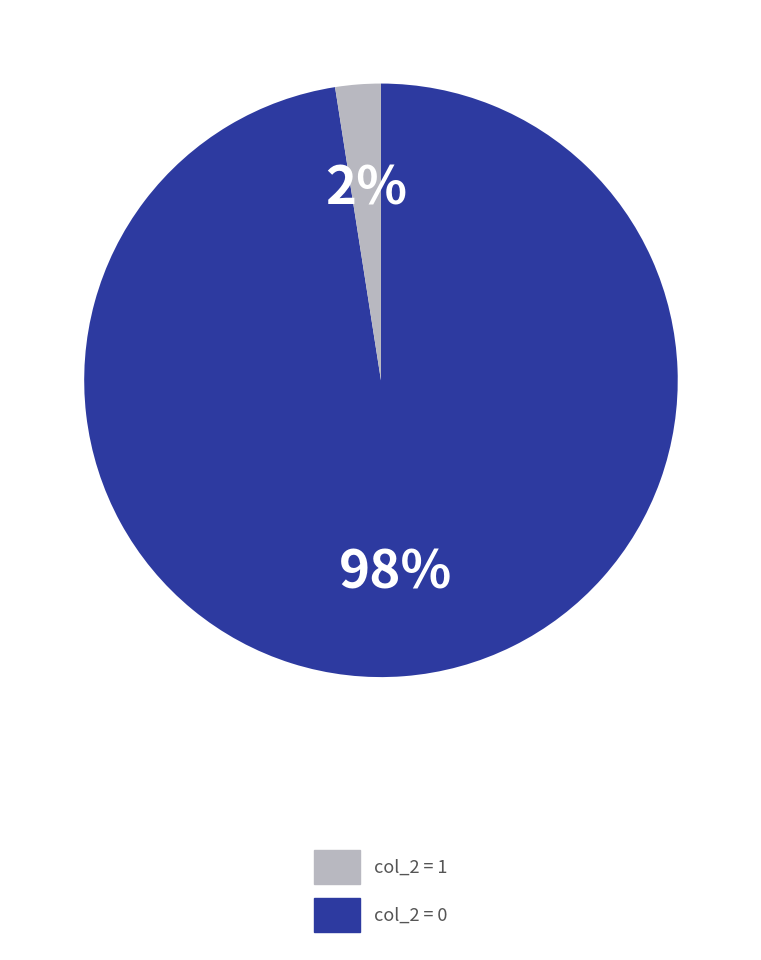

To the nearest percent, what is the average slice percentage?

50%